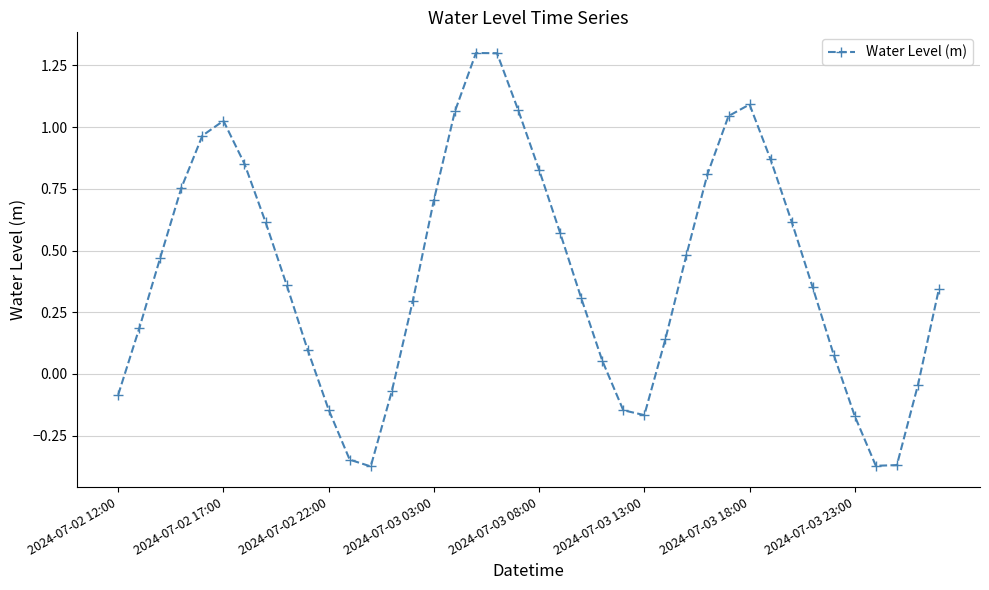

What is the difference between the maximum and second lowest values?

1.7